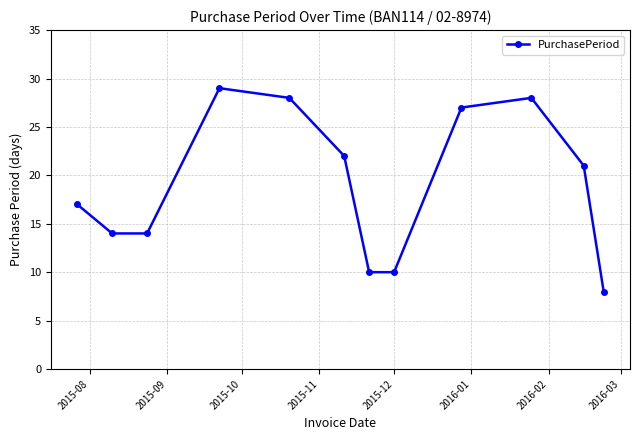

What is the average value?

19